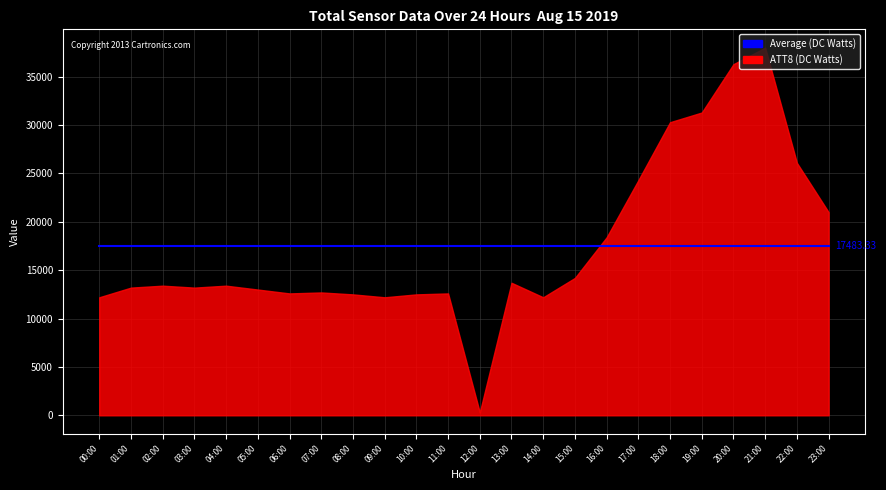

What is the greatest value displayed?

38000.0